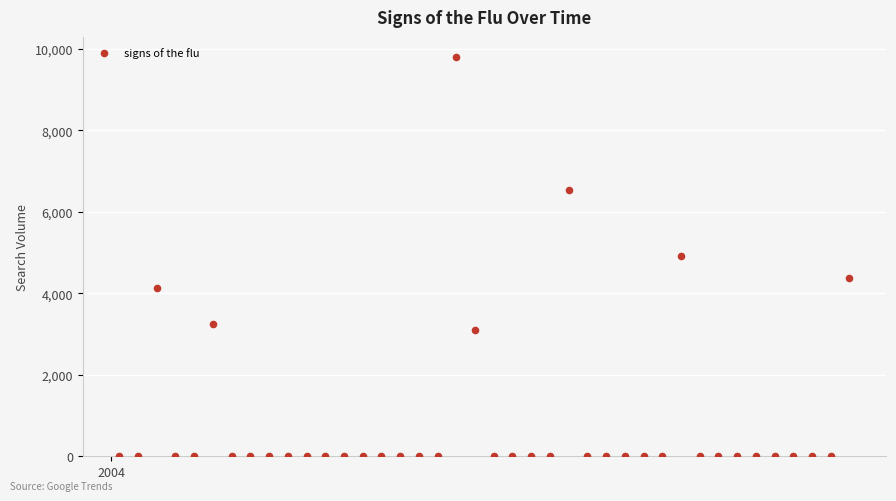

What is the range of X values (max minus min)?

273.0